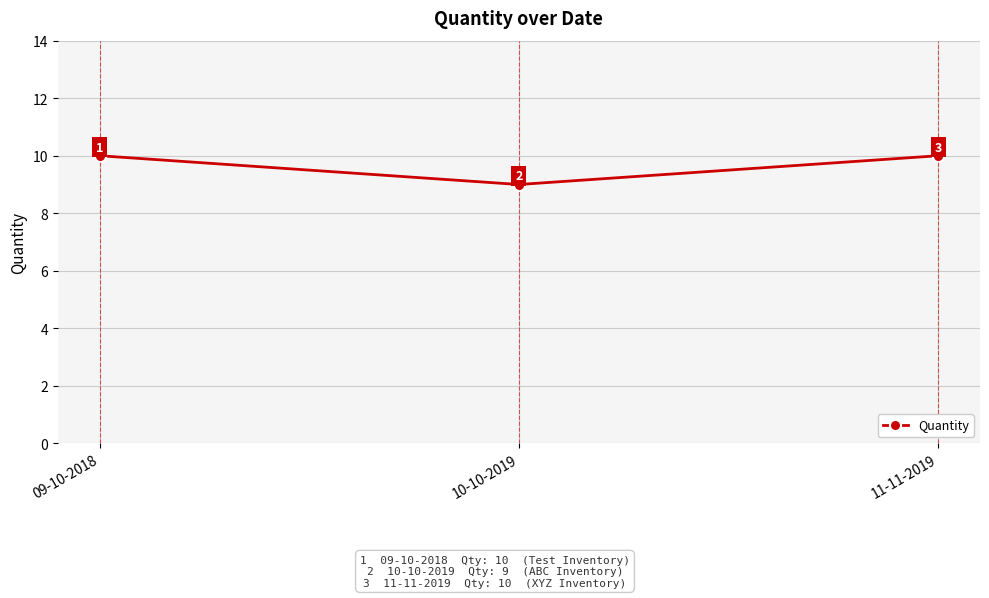

What value does the data have at 10-10-2019?

9